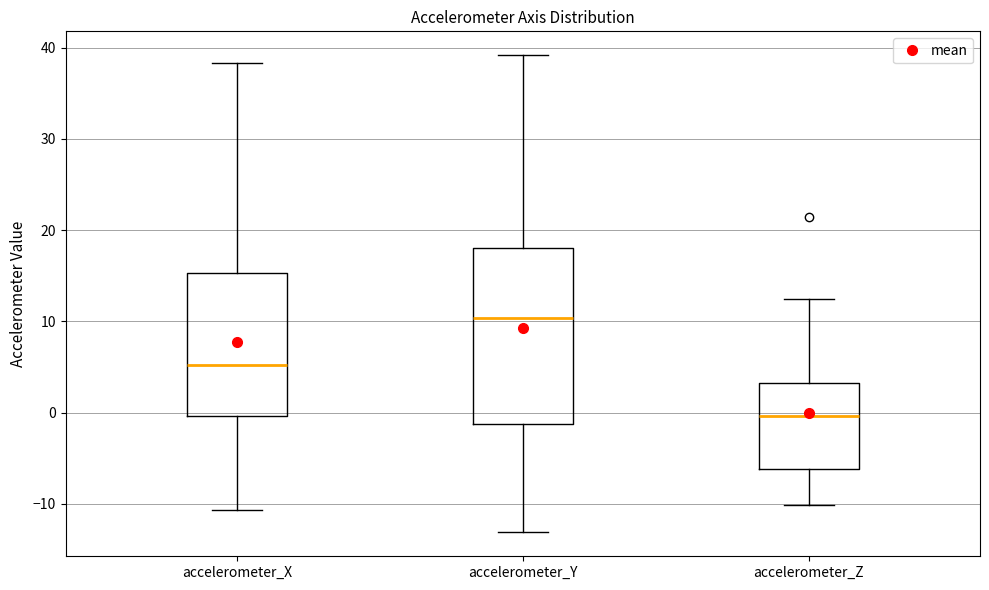

Where does the median line of the box for accelerometer_Z sit on the y-axis? The values are not printed on the chart, so give them approximately, as read against the axis.

0